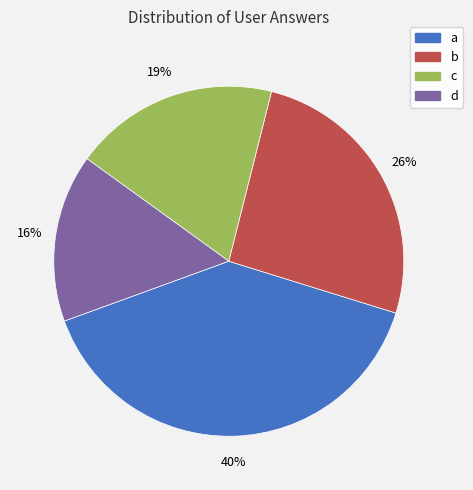

Which category has the smallest portion of the pie?

d